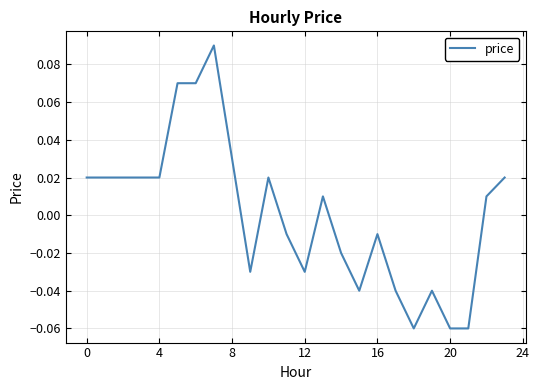

How many lines are shown in the chart?

1